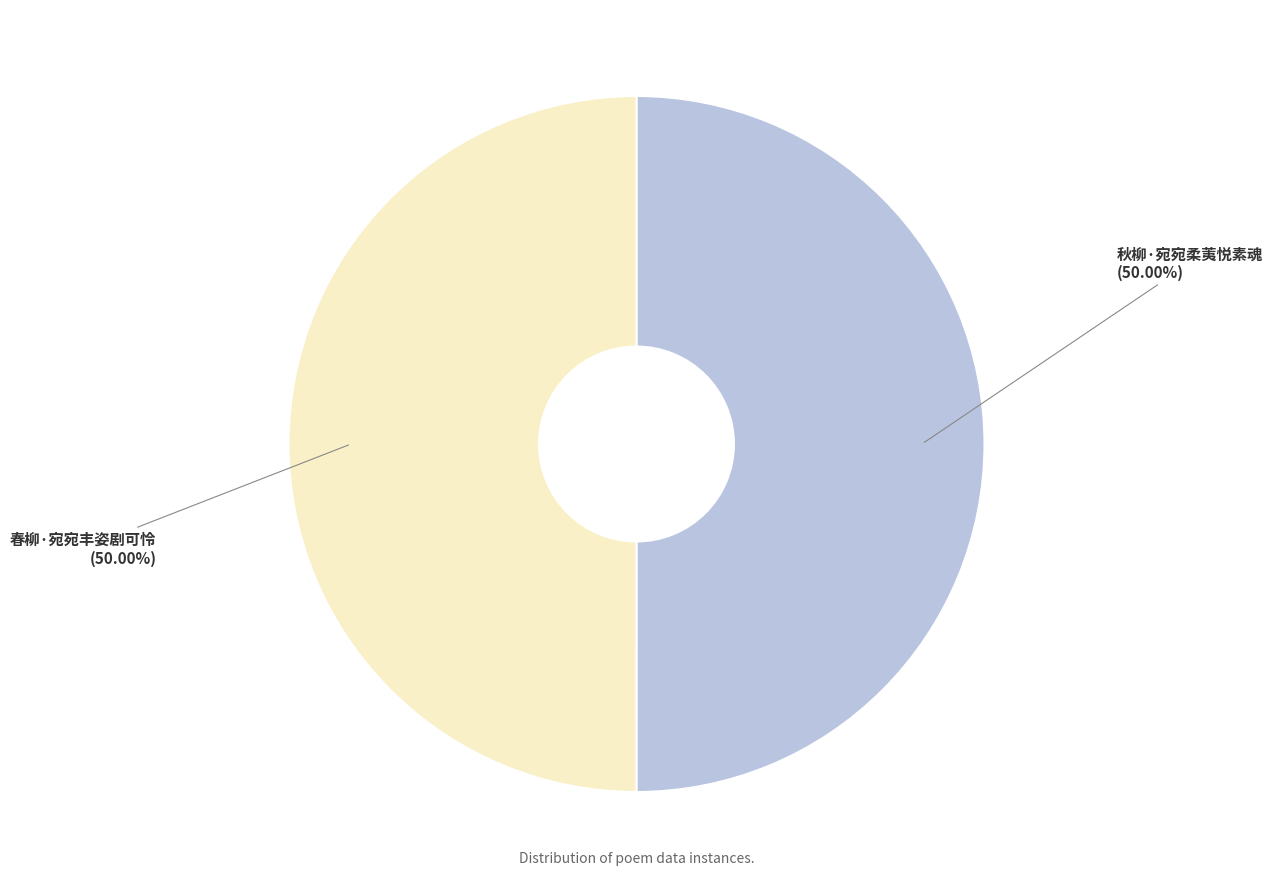

What percentage is the 春柳·宛宛丰姿剧可怜 slice, to the nearest percent?

50%